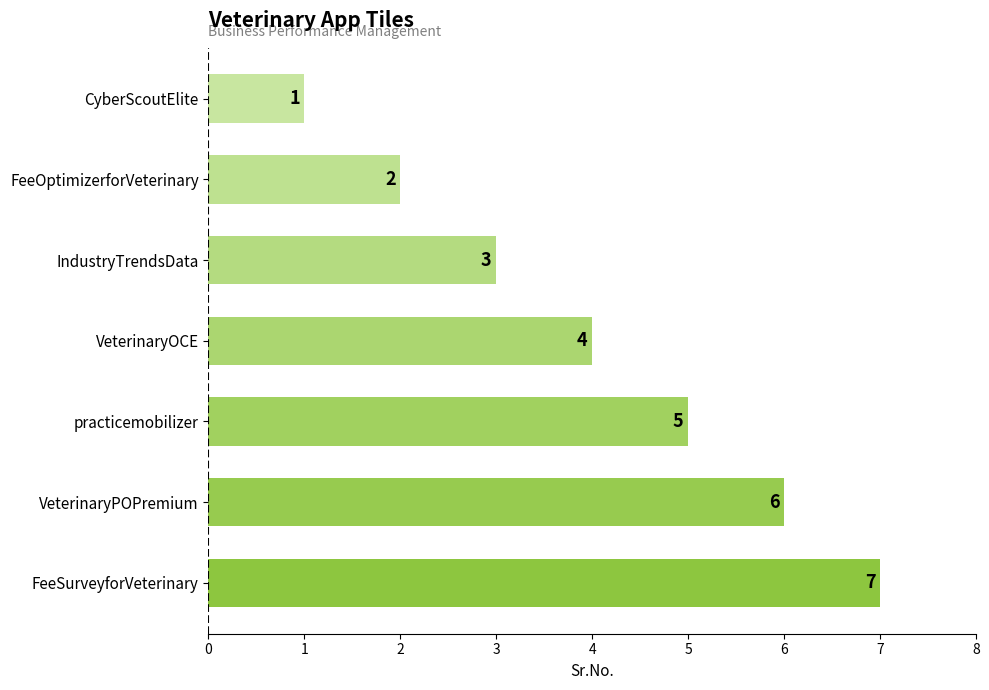

What is the ratio of the value at FeeSurveyforVeterinary to the value at practicemobilizer?

1.4